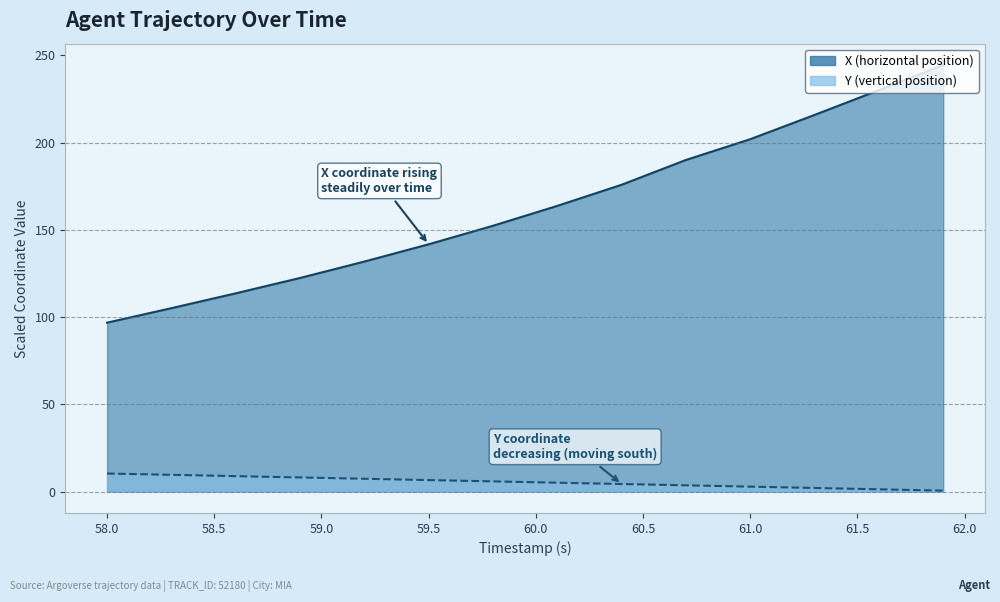

List the series in order of their peak value, highest first.

X, Y